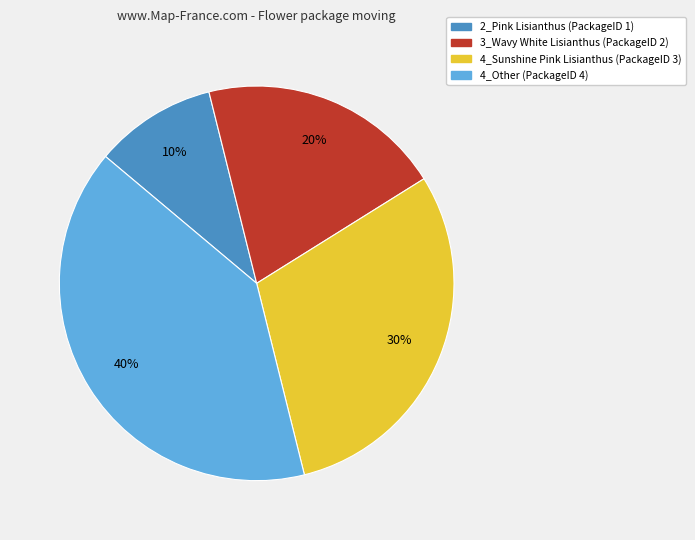

The 2_Pink Lisianthus slice represents 22% of the pie. True or false?

False